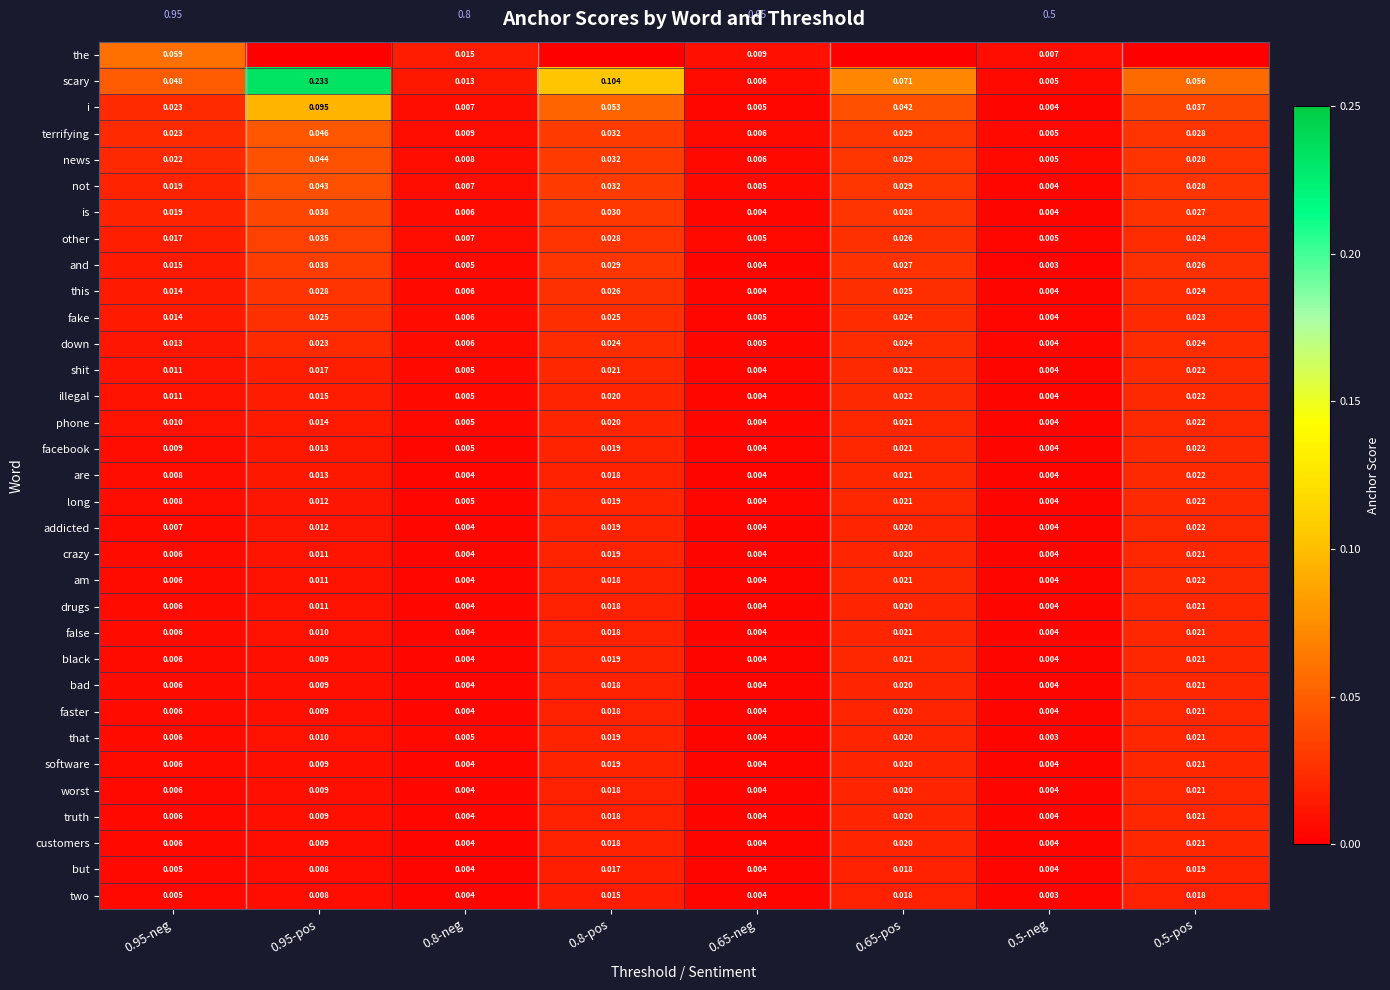

Which category has the highest value across all series?

0.95-pos